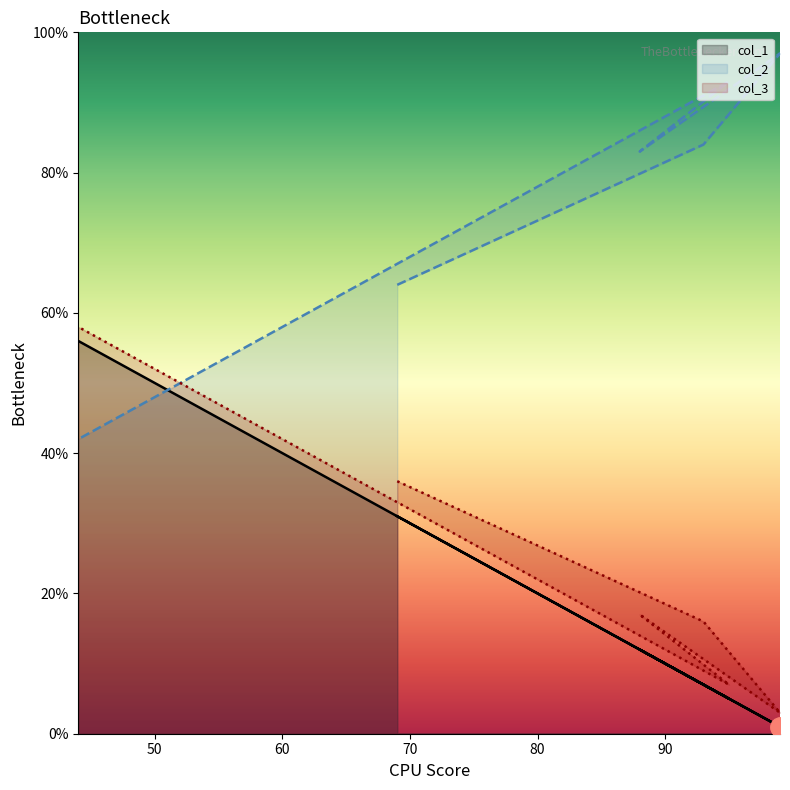

What is the maximum value shown in the chart?

97